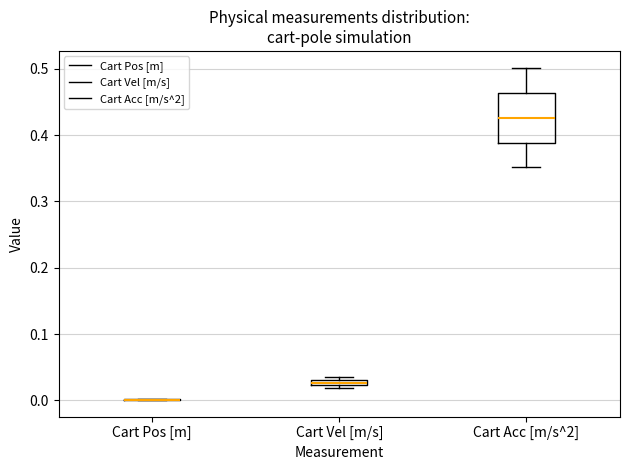

Comparing the boxes themselves (not the whiskers), which one is the tallest?

Cart Acc [m/s^2]